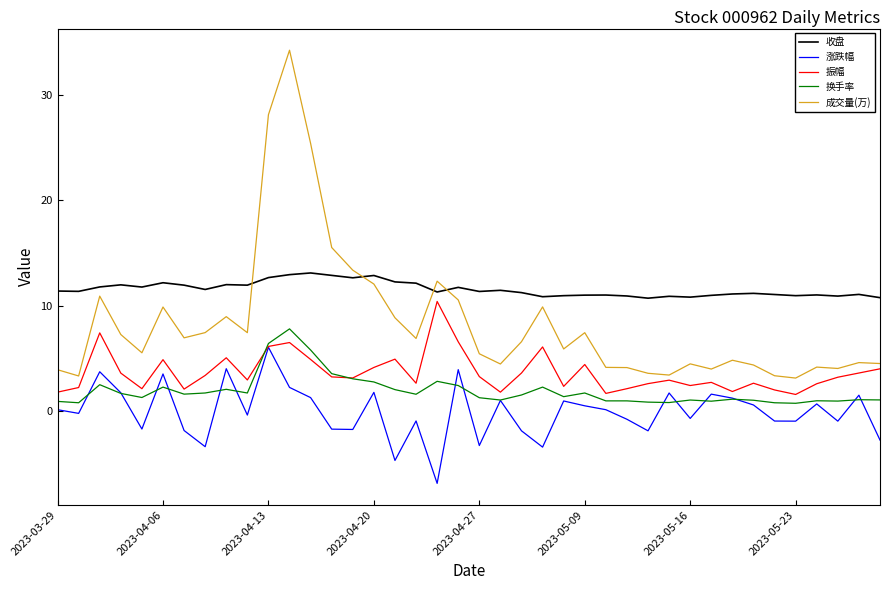

Which series has the widest spread of values?

成交量(万)